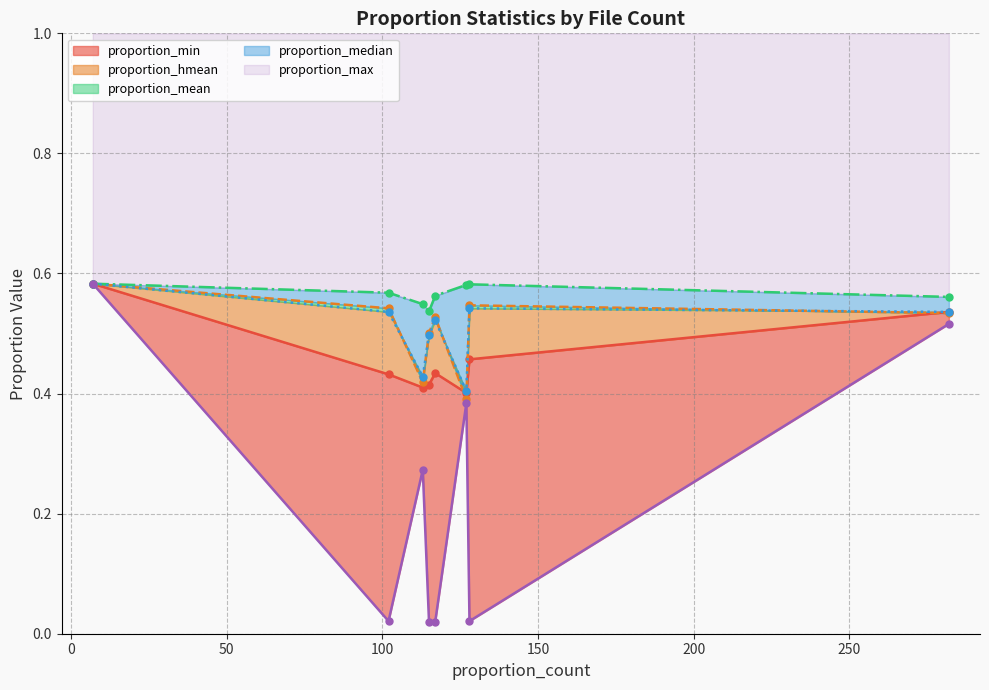

What is the total value across all series at 282?

2.7